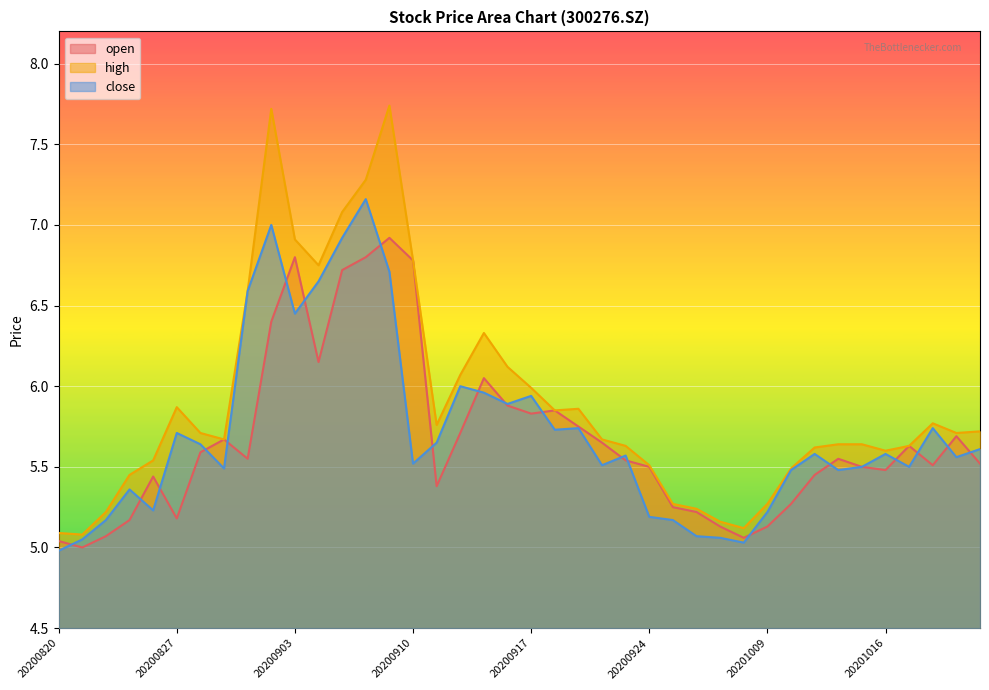

What is the spread (max minus min) of values at 20200831?

0.2